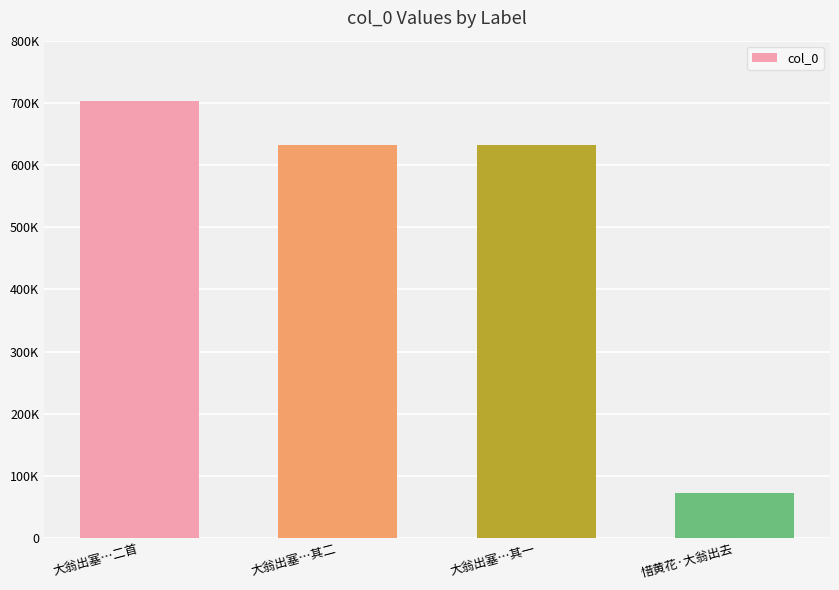

What is the value of the 3rd bar from the left?

633006